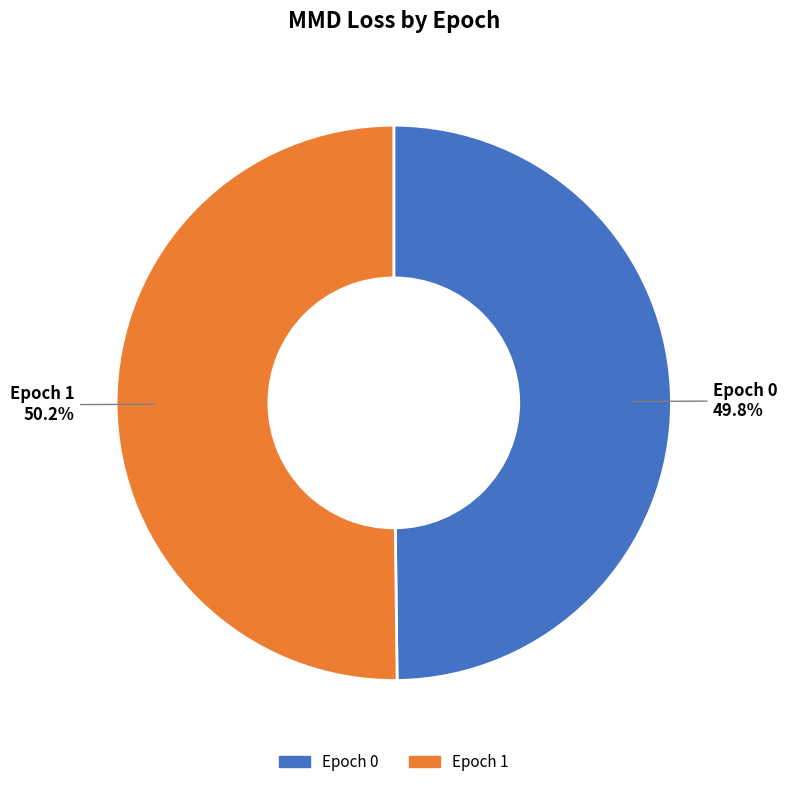

How many slices are in this pie chart?

2